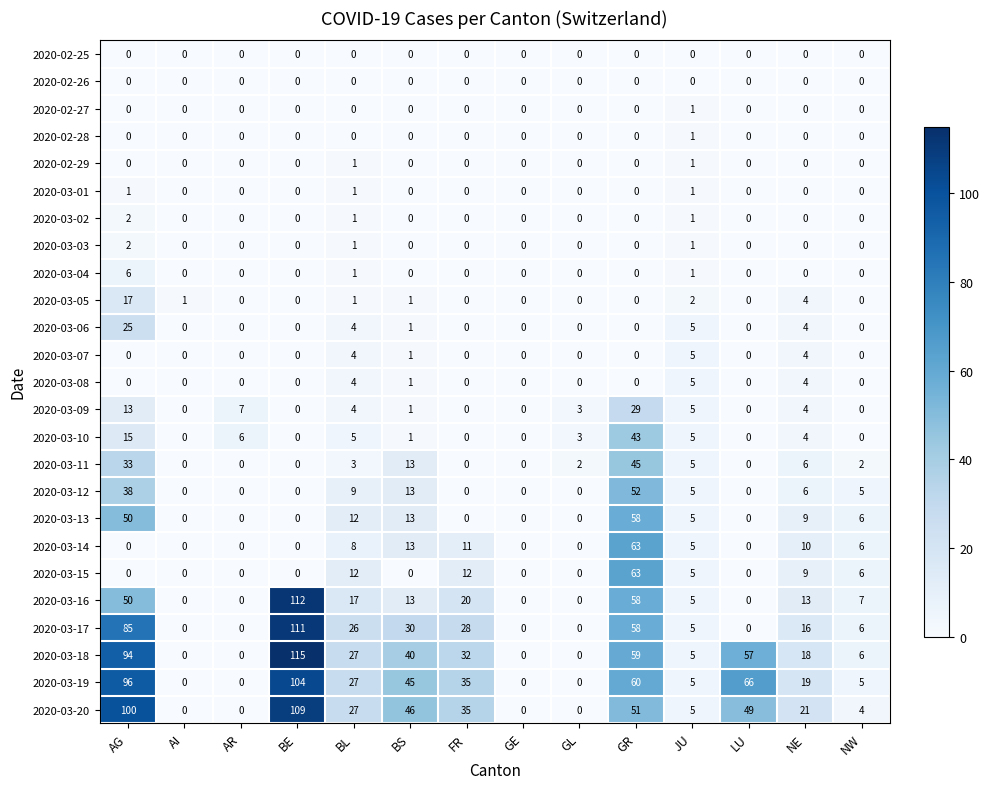

How many distinct data groups are displayed?

25